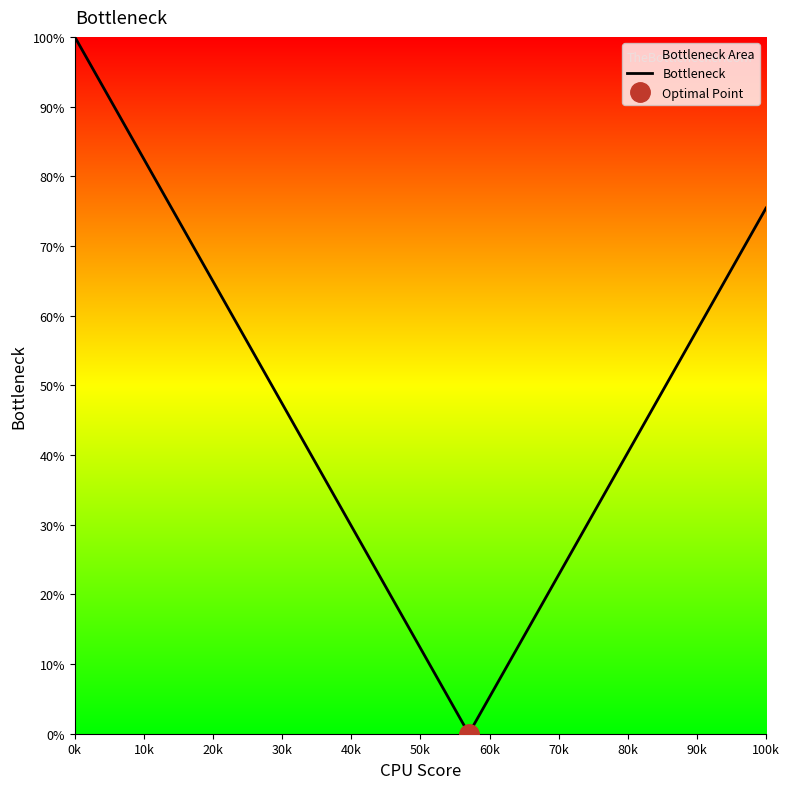

Reading right to left, transcribe all the data shown in this chart.

75.4	57.9	40.4	22.8	14.0	5.3	0.0	3.5	12.3	29.8	47.4	64.9	82.5	100.0